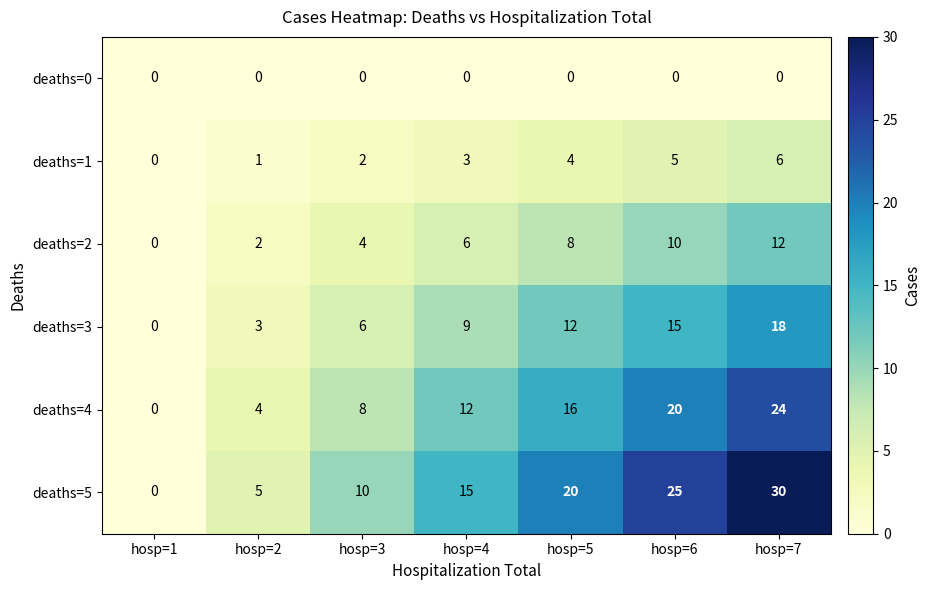

What is the difference between the highest and lowest values at hosp=2?

5